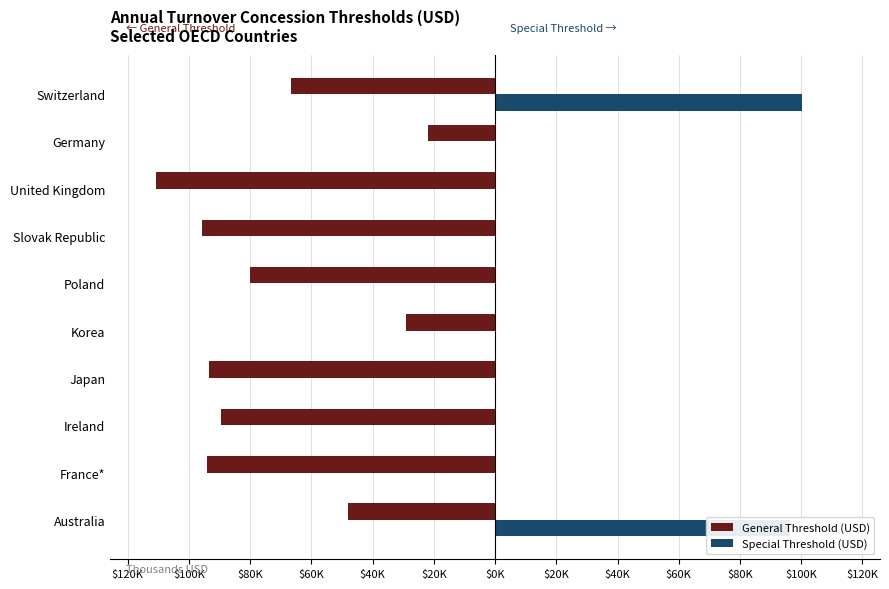

What are all the series names shown in the legend?

General Threshold (USD), Special Threshold (USD)